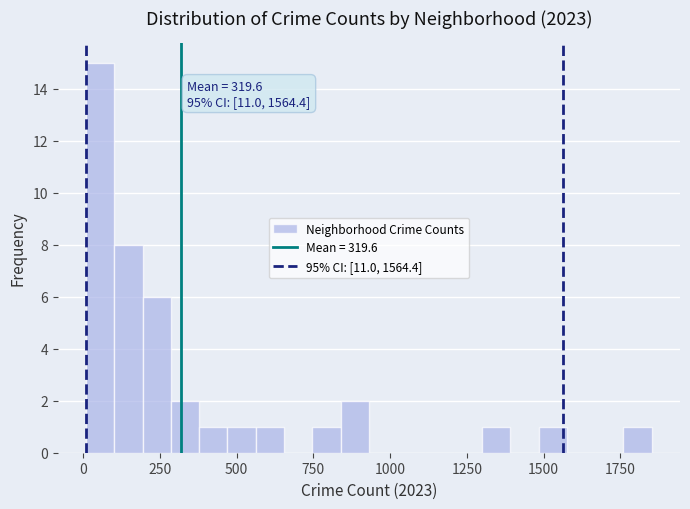

Read against the x-axis, roughly where is the centre of the tallest bar?

50